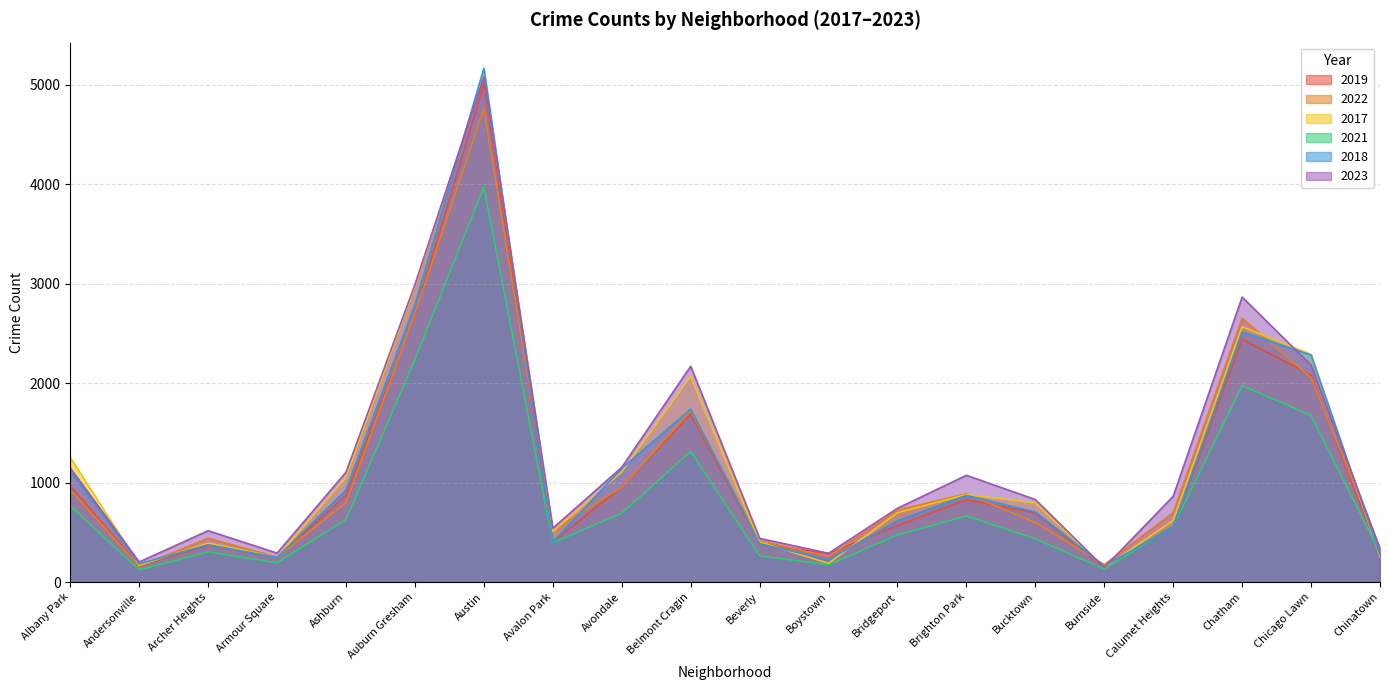

Reading left to right, what are all the values shown in this chart?

2019: Albany Park=968	Andersonville=166	Archer Heights=368	Armour Square=249	Ashburn=872	Auburn Gresham=2700	Austin=5008	Avalon Park=405	Avondale=957	Belmont Cragin=1687	Beverly=385	Boystown=287	Bridgeport=568	Brighton Park=828	Bucktown=694	Burnside=142	Calumet Heights=561	Chatham=2441	Chicago Lawn=2079	Chinatown=253
2022: Albany Park=926	Andersonville=157	Archer Heights=440	Armour Square=251	Ashburn=797	Auburn Gresham=2701	Austin=4761	Avalon Park=522	Avondale=953	Belmont Cragin=1720	Beverly=414	Boystown=258	Bridgeport=722	Brighton Park=888	Bucktown=599	Burnside=175	Calumet Heights=698	Chatham=2651	Chicago Lawn=2053	Chinatown=338
2017: Albany Park=1252	Andersonville=171	Archer Heights=391	Armour Square=250	Ashburn=1053	Auburn Gresham=2973	Austin=5096	Avalon Park=508	Avondale=1107	Belmont Cragin=2066	Beverly=403	Boystown=188	Bridgeport=697	Brighton Park=879	Bucktown=795	Burnside=145	Calumet Heights=620	Chatham=2566	Chicago Lawn=2288	Chinatown=253
2021: Albany Park=767	Andersonville=123	Archer Heights=303	Armour Square=193	Ashburn=629	Auburn Gresham=2237	Austin=3970	Avalon Park=395	Avondale=692	Belmont Cragin=1313	Beverly=264	Boystown=173	Bridgeport=474	Brighton Park=664	Bucktown=435	Burnside=130	Calumet Heights=559	Chatham=1974	Chicago Lawn=1675	Chinatown=293
2018: Albany Park=1117	Andersonville=184	Archer Heights=374	Armour Square=248	Ashburn=924	Auburn Gresham=2787	Austin=5163	Avalon Park=401	Avondale=1142	Belmont Cragin=1737	Beverly=386	Boystown=224	Bridgeport=616	Brighton Park=870	Bucktown=704	Burnside=160	Calumet Heights=554	Chatham=2513	Chicago Lawn=2281	Chinatown=273
2023: Albany Park=1145	Andersonville=202	Archer Heights=516	Armour Square=291	Ashburn=1104	Auburn Gresham=2990	Austin=5079	Avalon Park=541	Avondale=1153	Belmont Cragin=2169	Beverly=439	Boystown=289	Bridgeport=741	Brighton Park=1073	Bucktown=829	Burnside=145	Calumet Heights=862	Chatham=2864	Chicago Lawn=2180	Chinatown=335